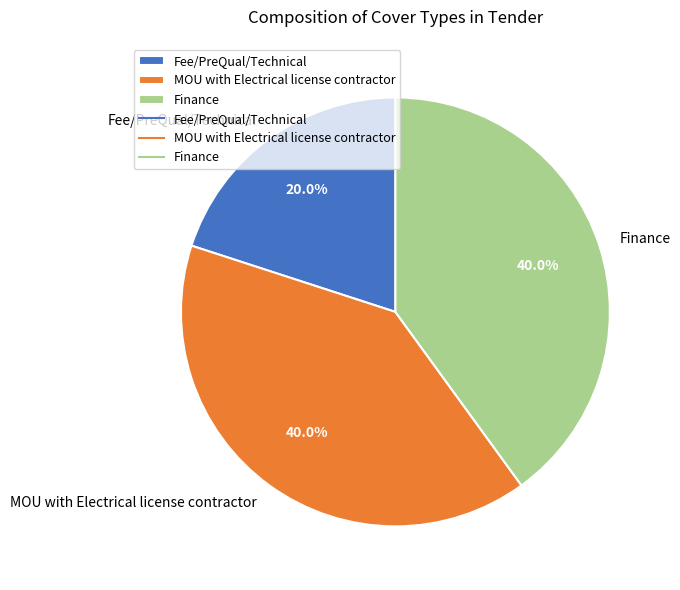

How many segments does this pie chart have?

3